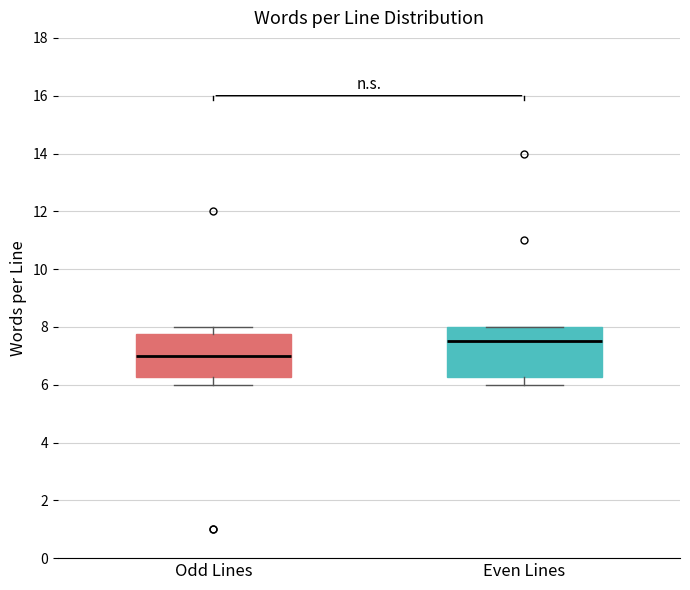

Where is the upper edge of the box for Even Lines on the y-axis? The values are not printed on the chart, so give them approximately, as read against the axis.

8.0